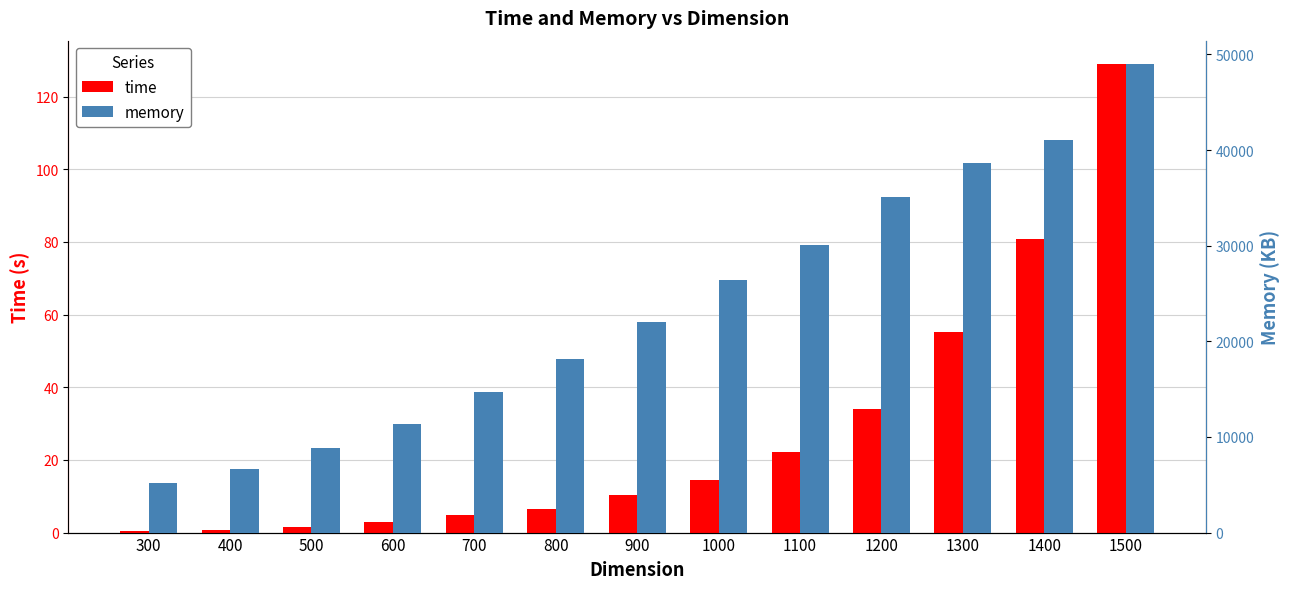

Is it true that time equals 1.6 at 800?

False